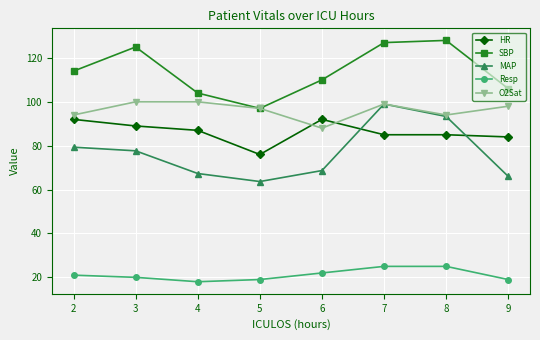

Is it true that O2Sat equals 99.0 at 7?

True